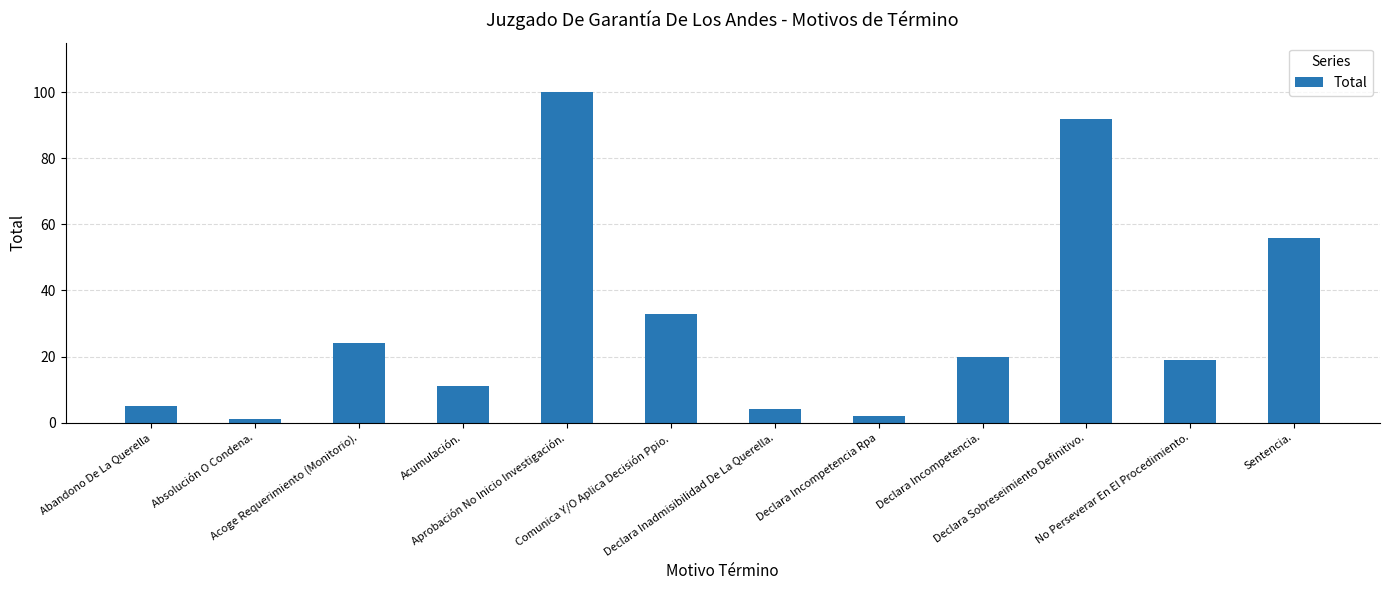

Reading left to right, extract all data points from this chart.

5	1	24	11	100	33	4	2	20	92	19	56